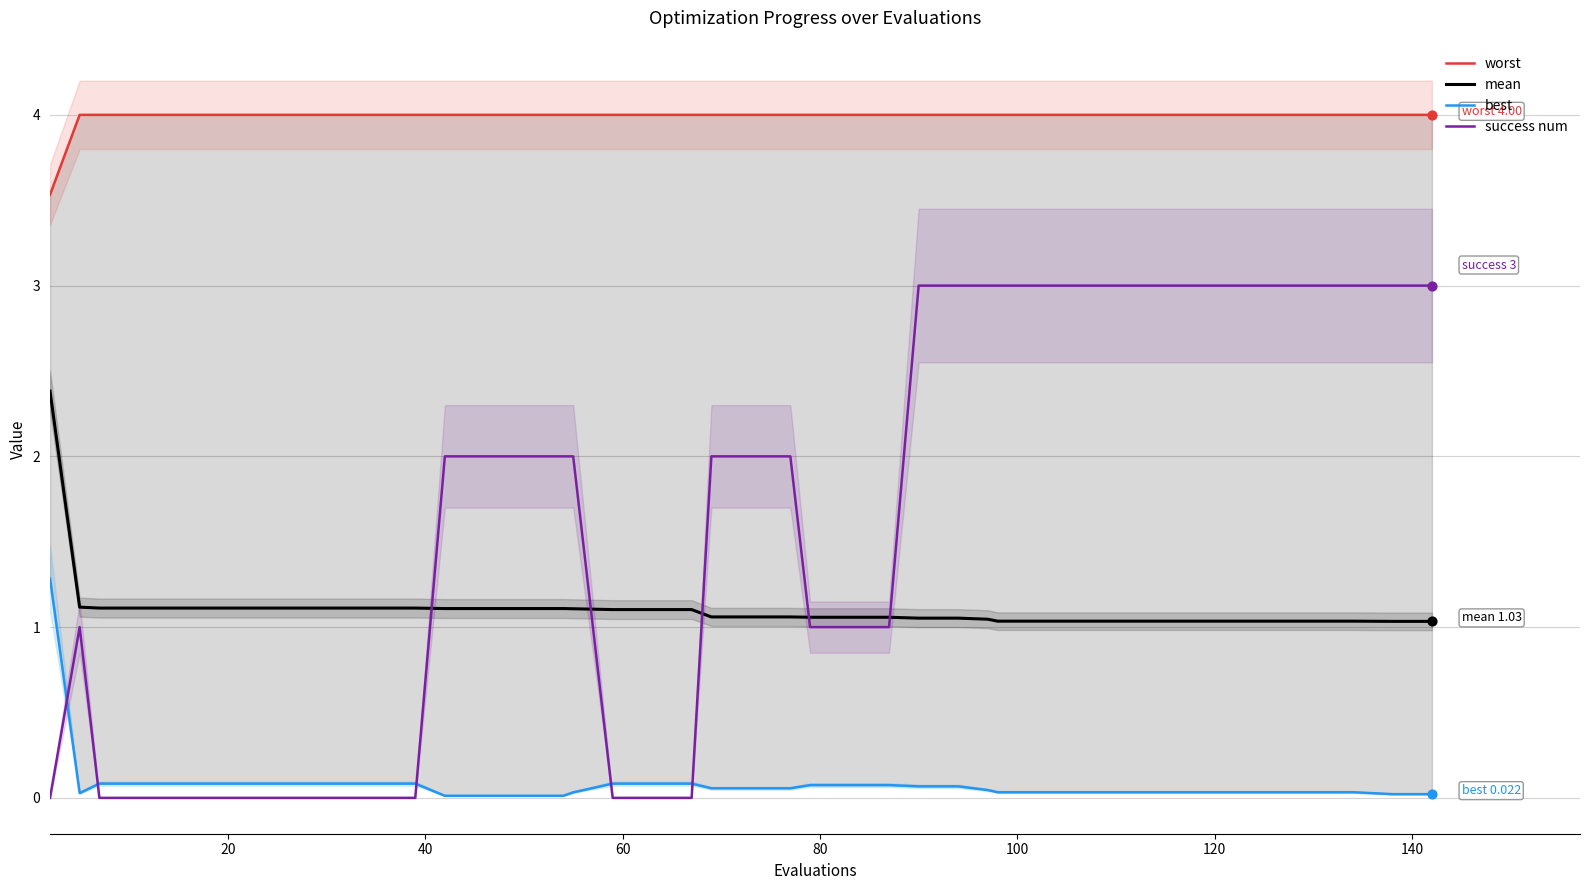

True or false: success num and mean intersect in this chart.

True